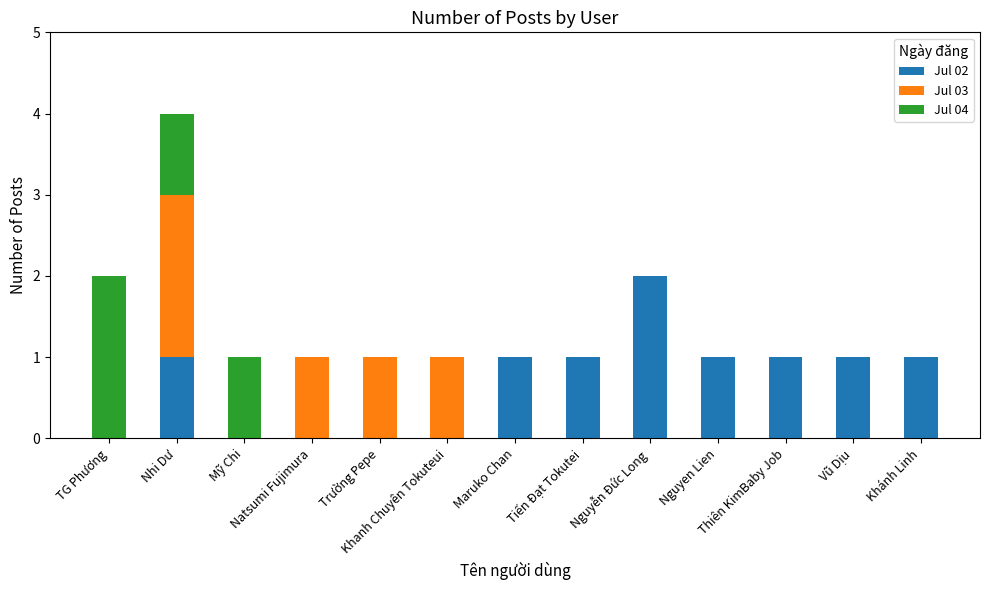

Does the chart contain stacked bars?

Yes